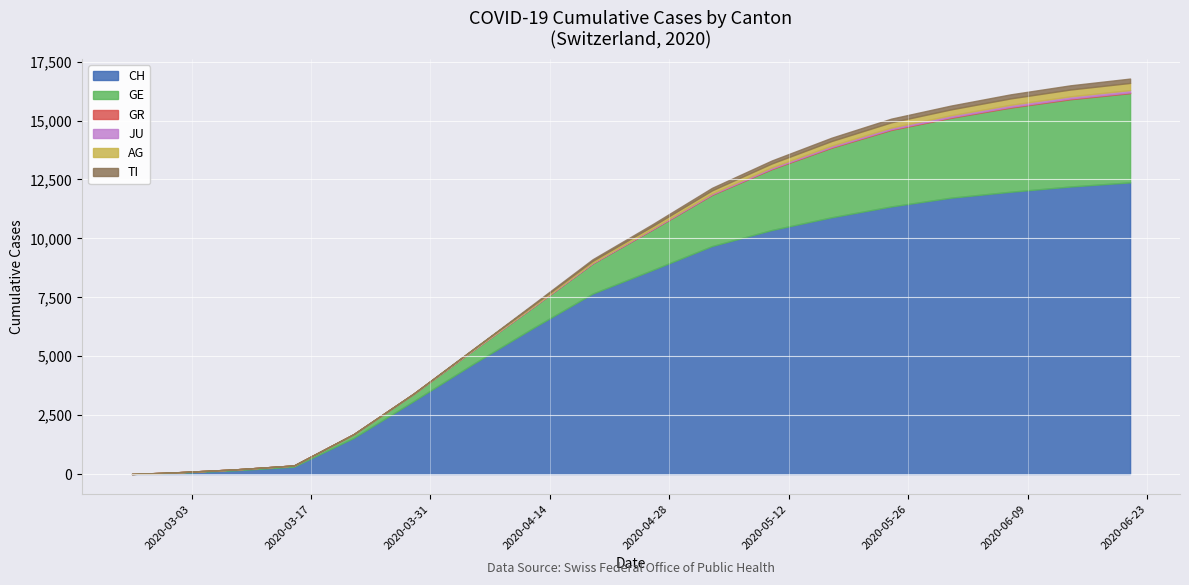

True or false: CH and AG cross at least once.

False